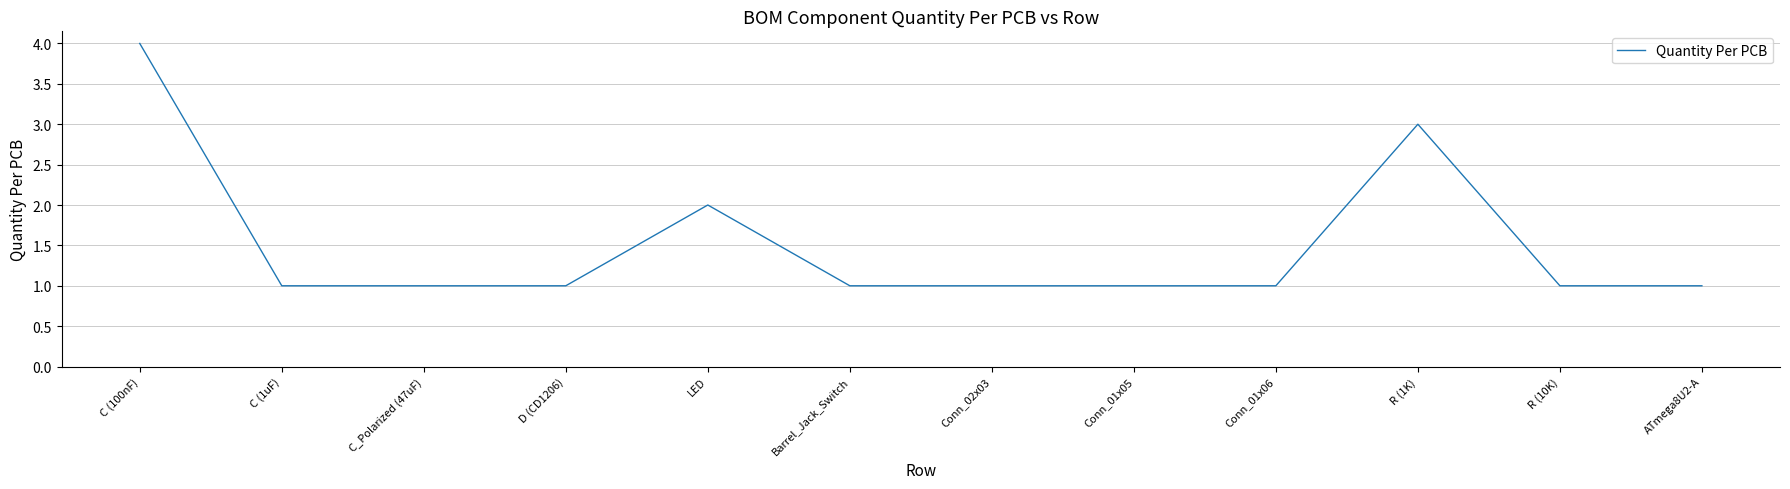

Count the values in the range 1 to 2.

10